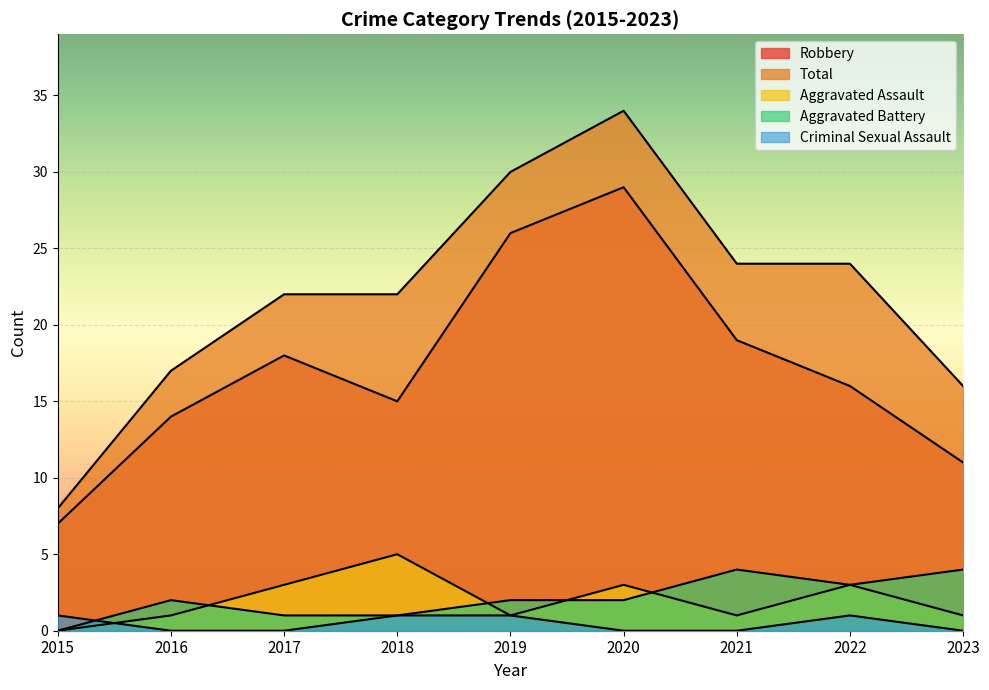

At 2021, list the series in order from largest to smallest.

Total, Robbery, Aggravated Battery, Aggravated Assault, Criminal Sexual Assault